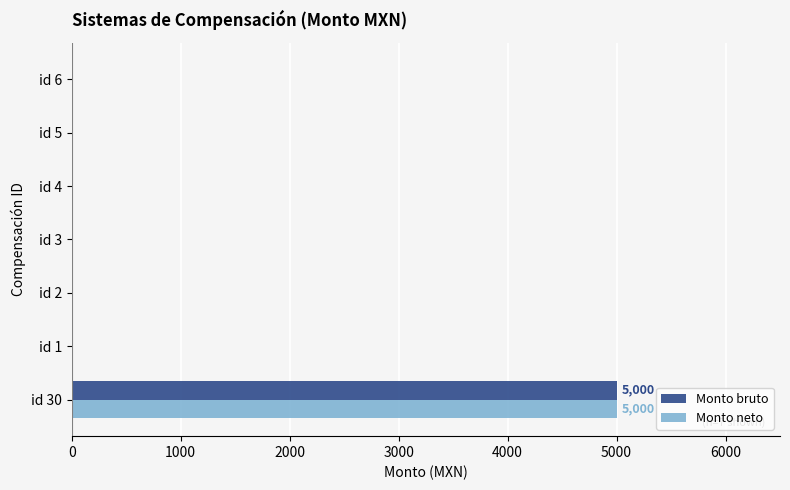

At which category does the chart reach its peak across all series?

id 30